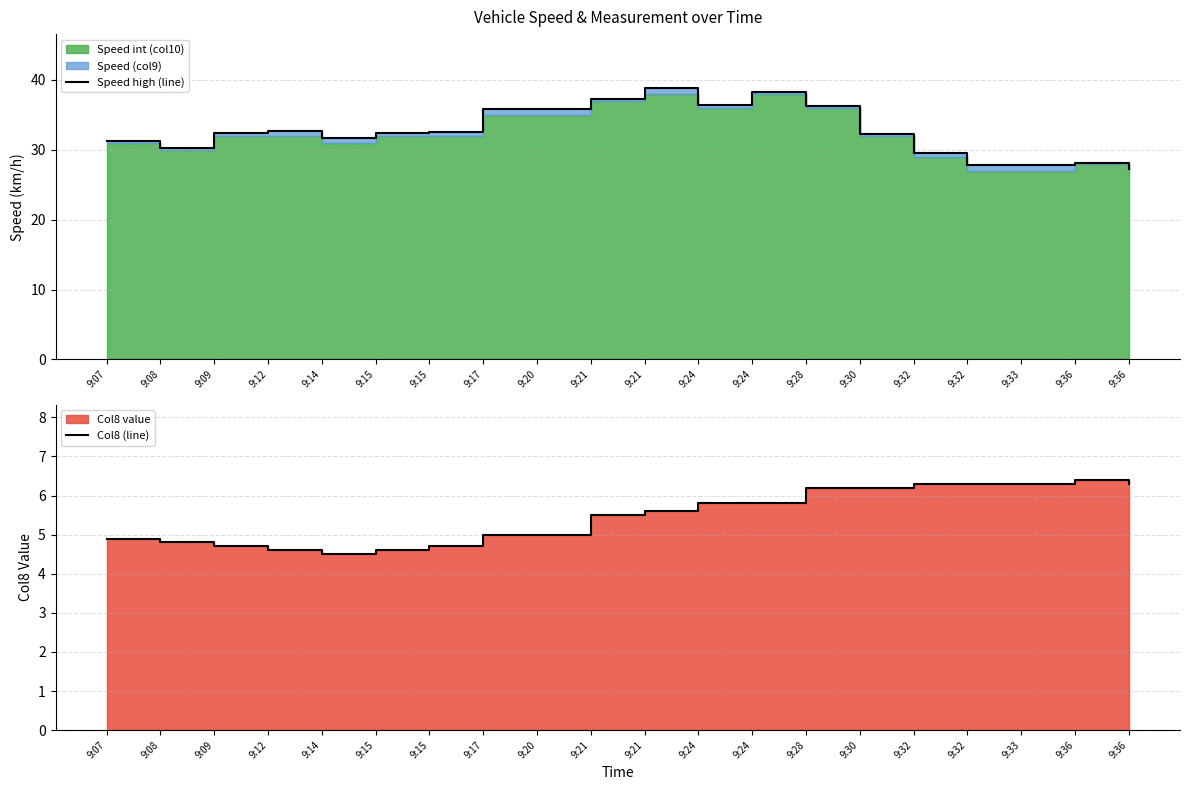

Rank the series at 9:09 from highest to lowest value.

Speed high (line), Col8 (line)